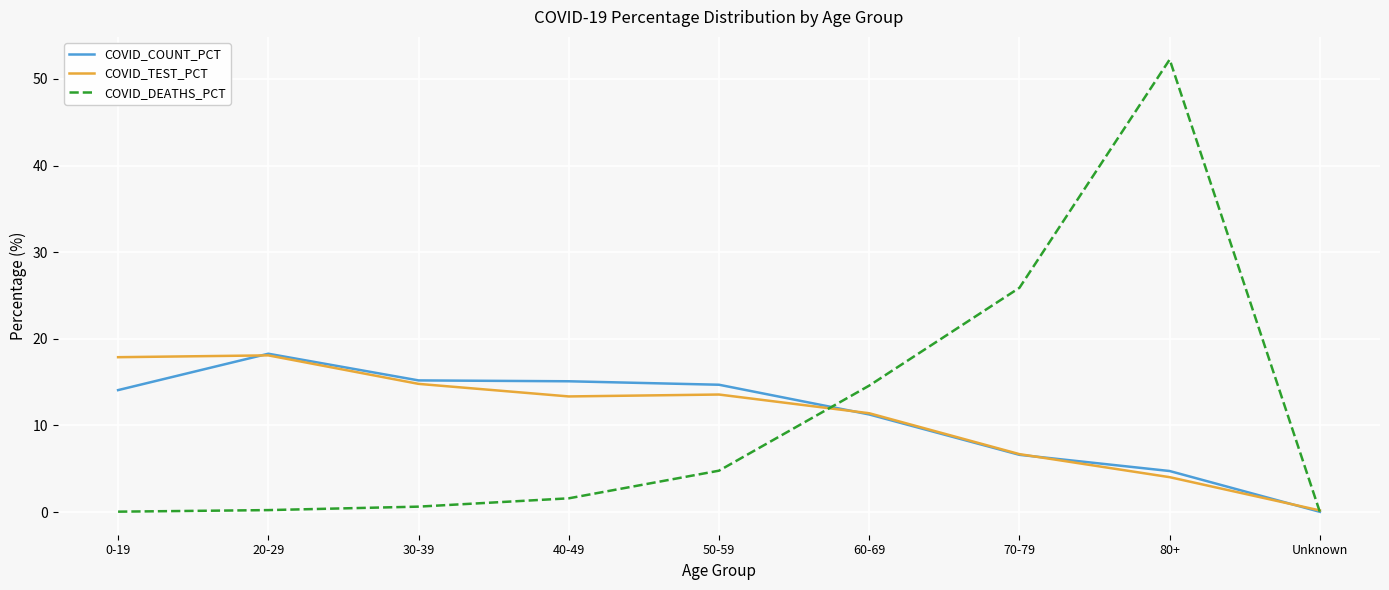

Count the number of categories in the chart.

9